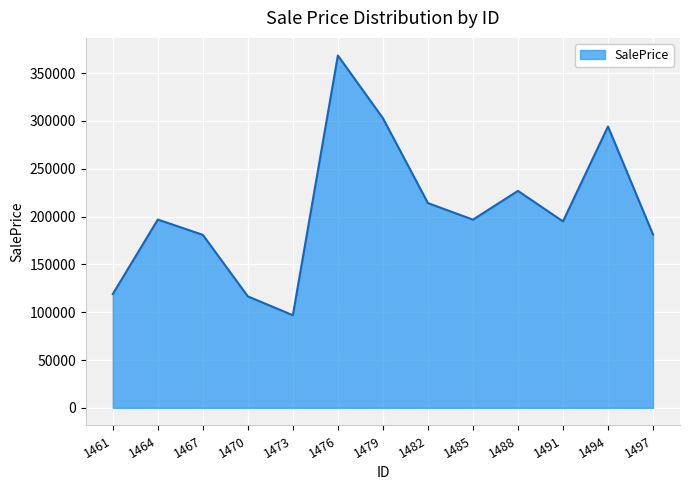

What is the difference between the values at 1482 and 1491?

19139.4